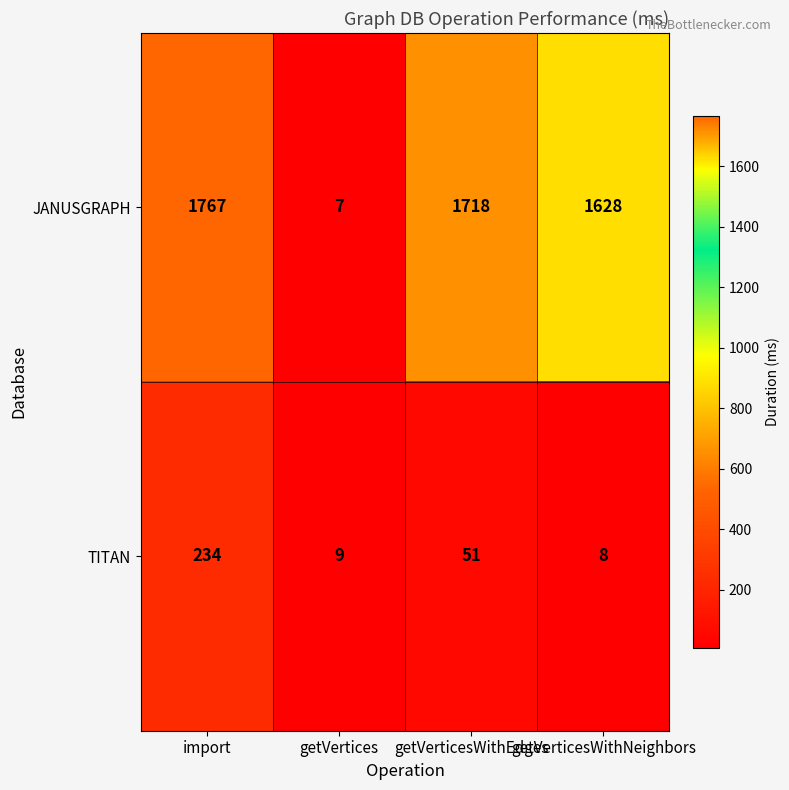

The TITAN series shows 54 at import. True or false?

False